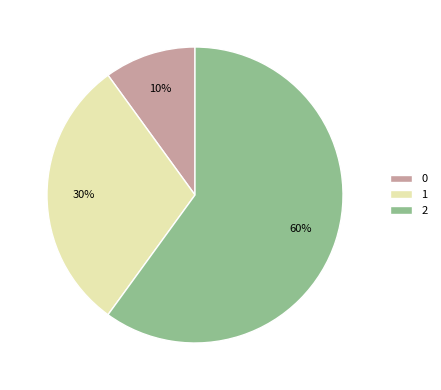

To the nearest percent, what is the combined percentage of 1 and 0?

40%